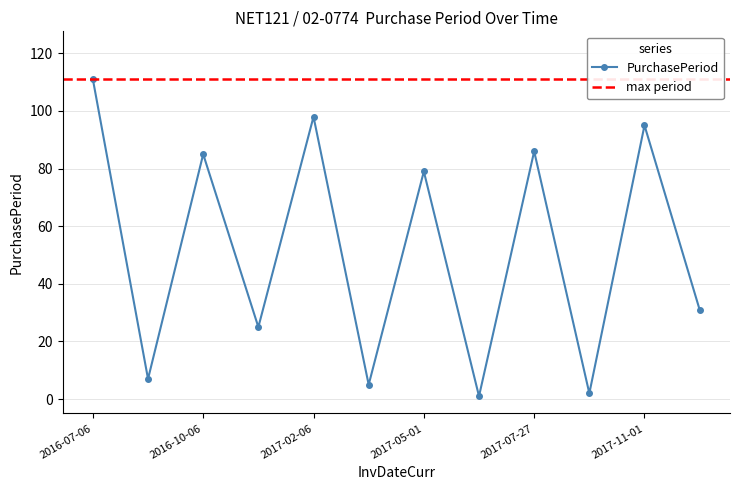

Reading right to left, list all the values displayed in this chart.

2017-12-02=31	2017-11-01=95	2017-07-29=2	2017-07-27=86	2017-05-02=1	2017-05-01=79	2017-02-11=5	2017-02-06=98	2016-10-31=25	2016-10-06=85	2016-07-13=7	2016-07-06=111